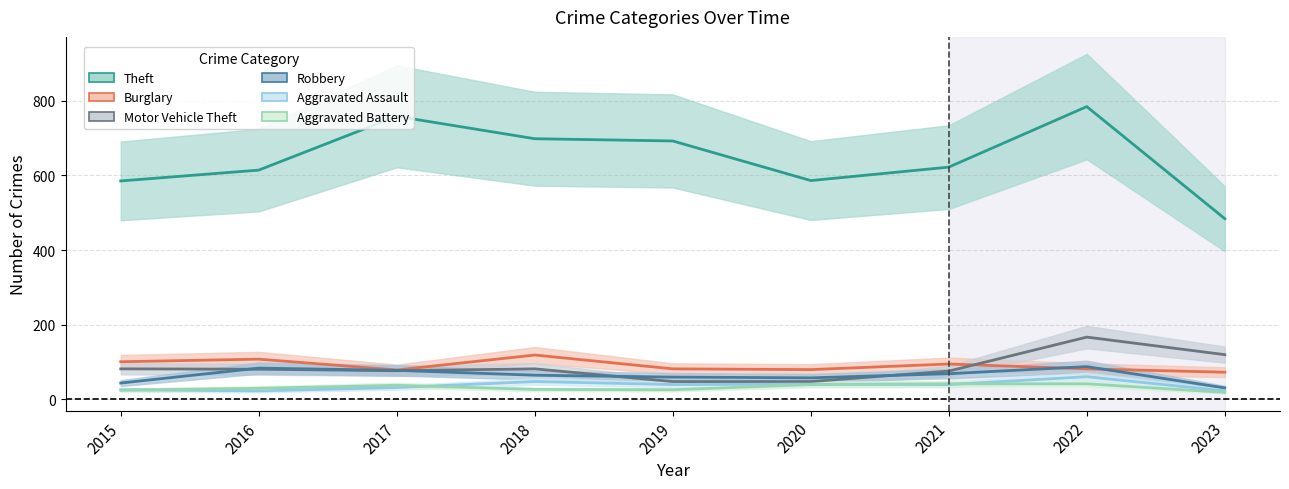

At which category does Theft reach its first local valley?

2020